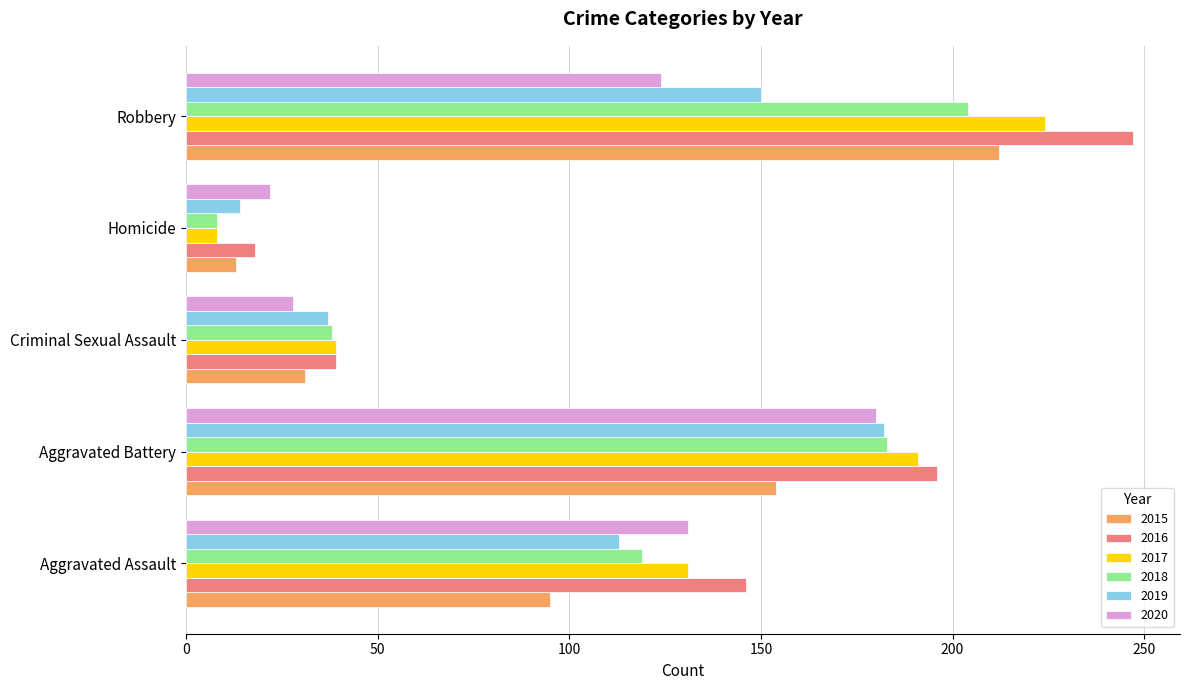

Is the value of 2017 at Aggravated Battery greater than the value of 2018 at Robbery?

No